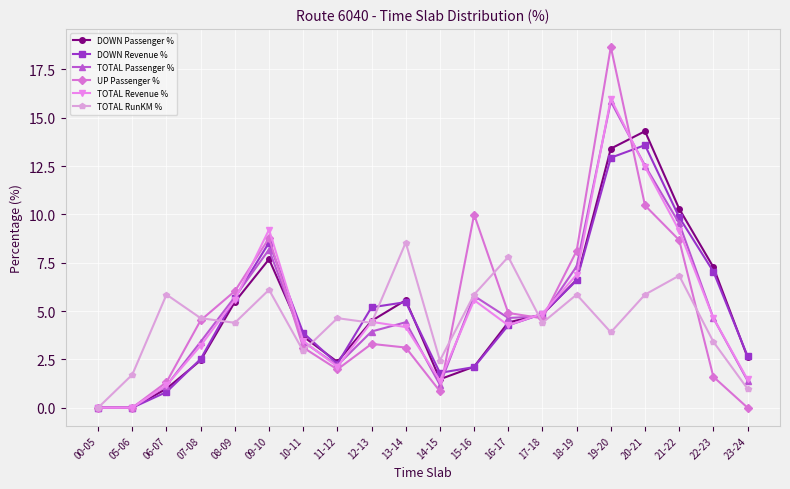

Does the chart display data point markers on the line(s)?

Yes